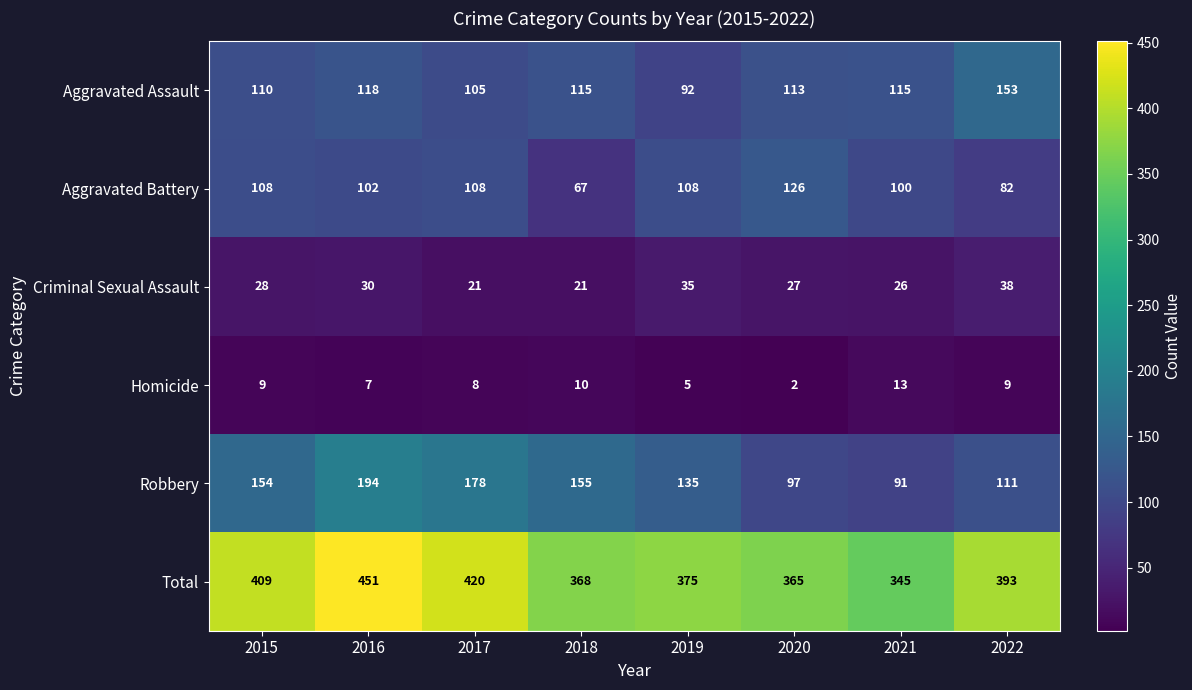

List the series in order of their peak value, lowest first.

Homicide, Criminal Sexual Assault, Aggravated Battery, Aggravated Assault, Robbery, Total